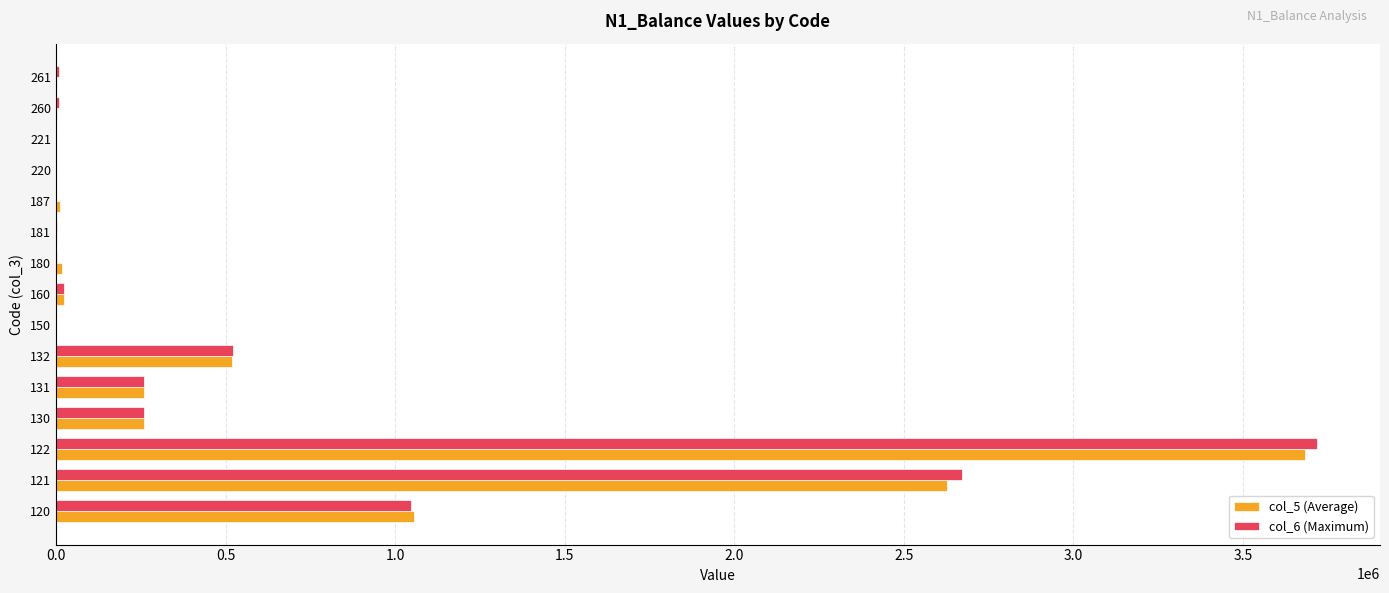

What is the maximum value for col_6 (Maximum)?

3717818.0